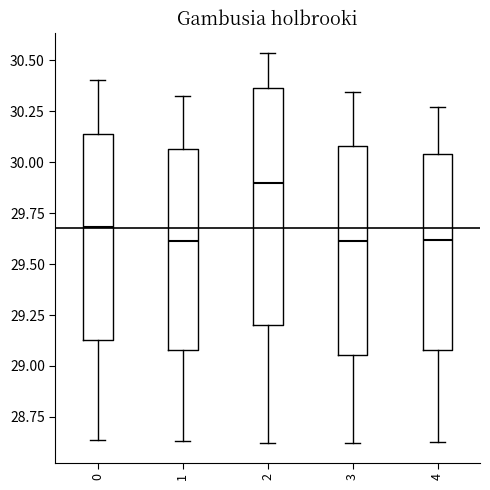

Which box has the highest median line?

2